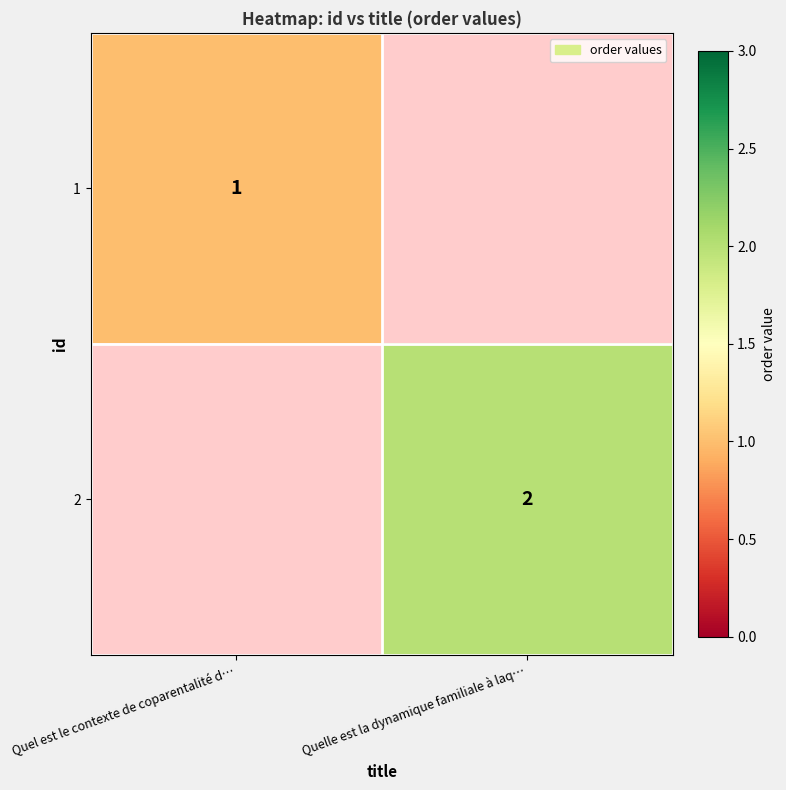

True or false: 2 has a value of 1 at Quelle est la dynamique familiale à laq….

False